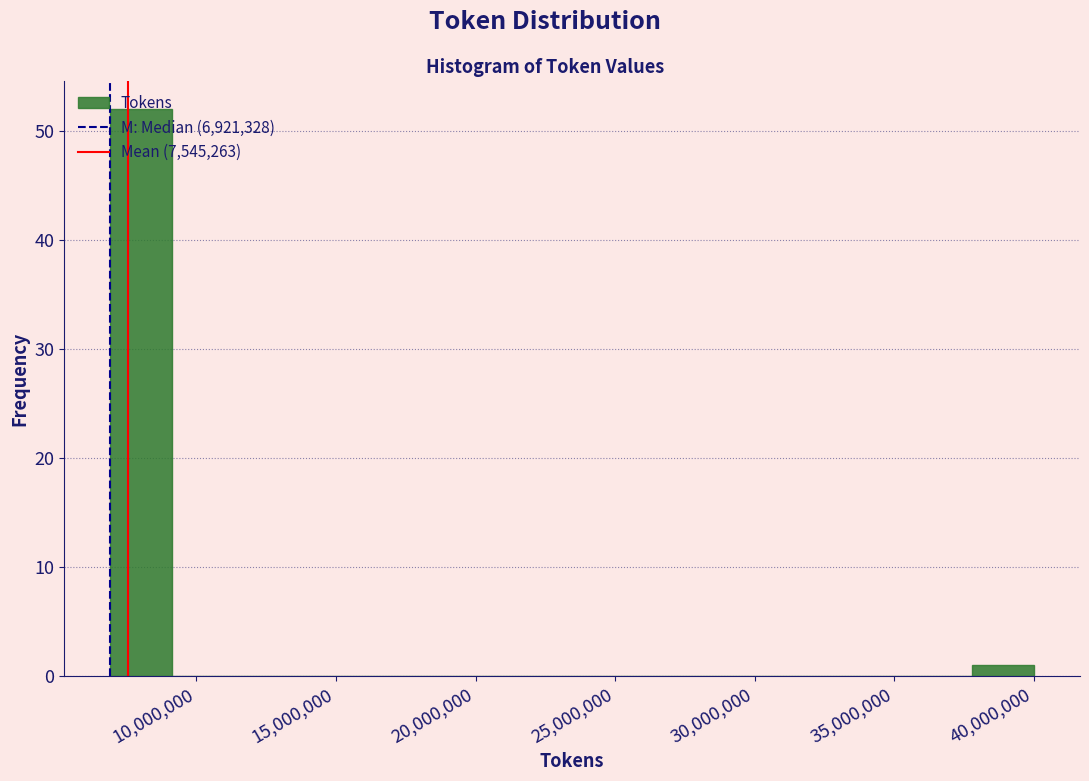

What is the height of the bar covering 38000000 to 40000000 on the x-axis? Neither the bar edges nor the heights are printed on the chart, so give them approximately, as read against the axes.

1